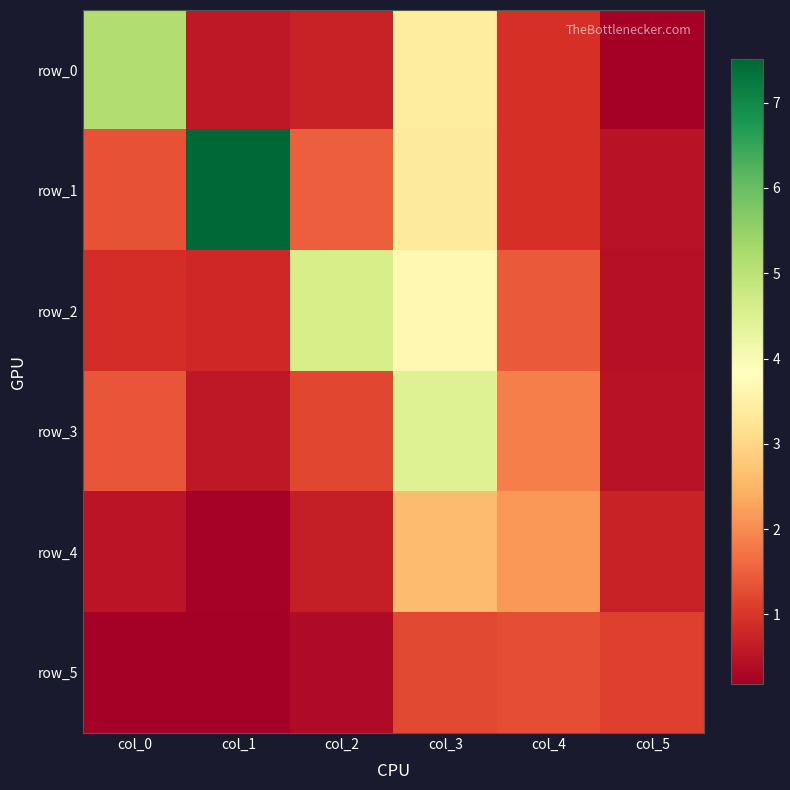

Which series has the widest spread of values?

row_1